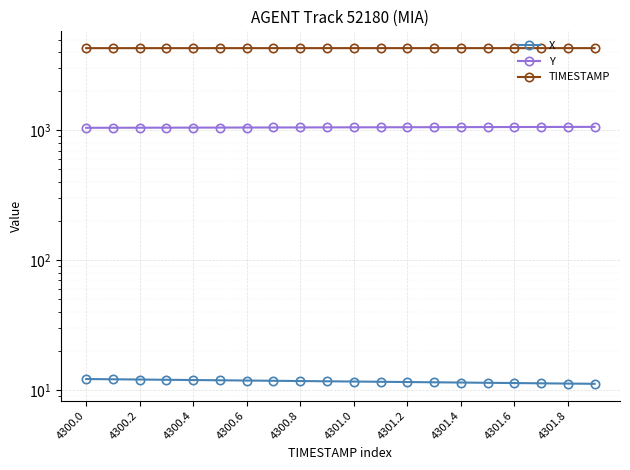

Rank the series at 4301.0 from lowest to highest value.

X, Y, TIMESTAMP